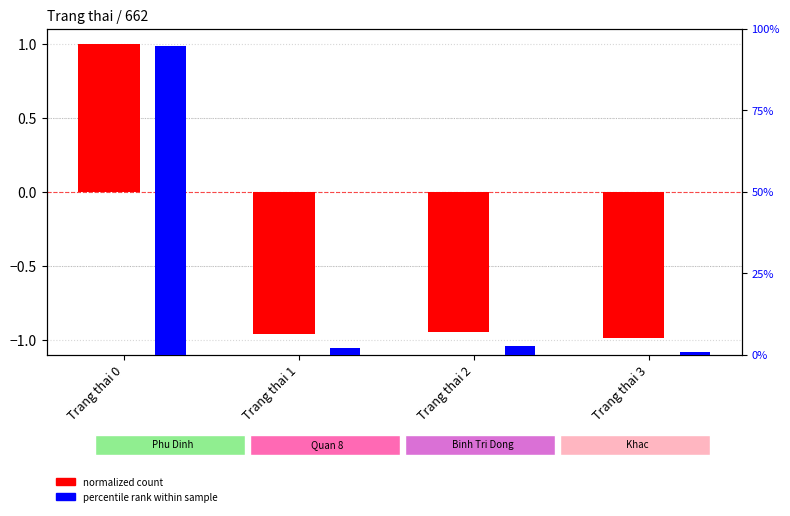

The percentile rank within sample series shows 94.9 at Trang thai 0. True or false?

True